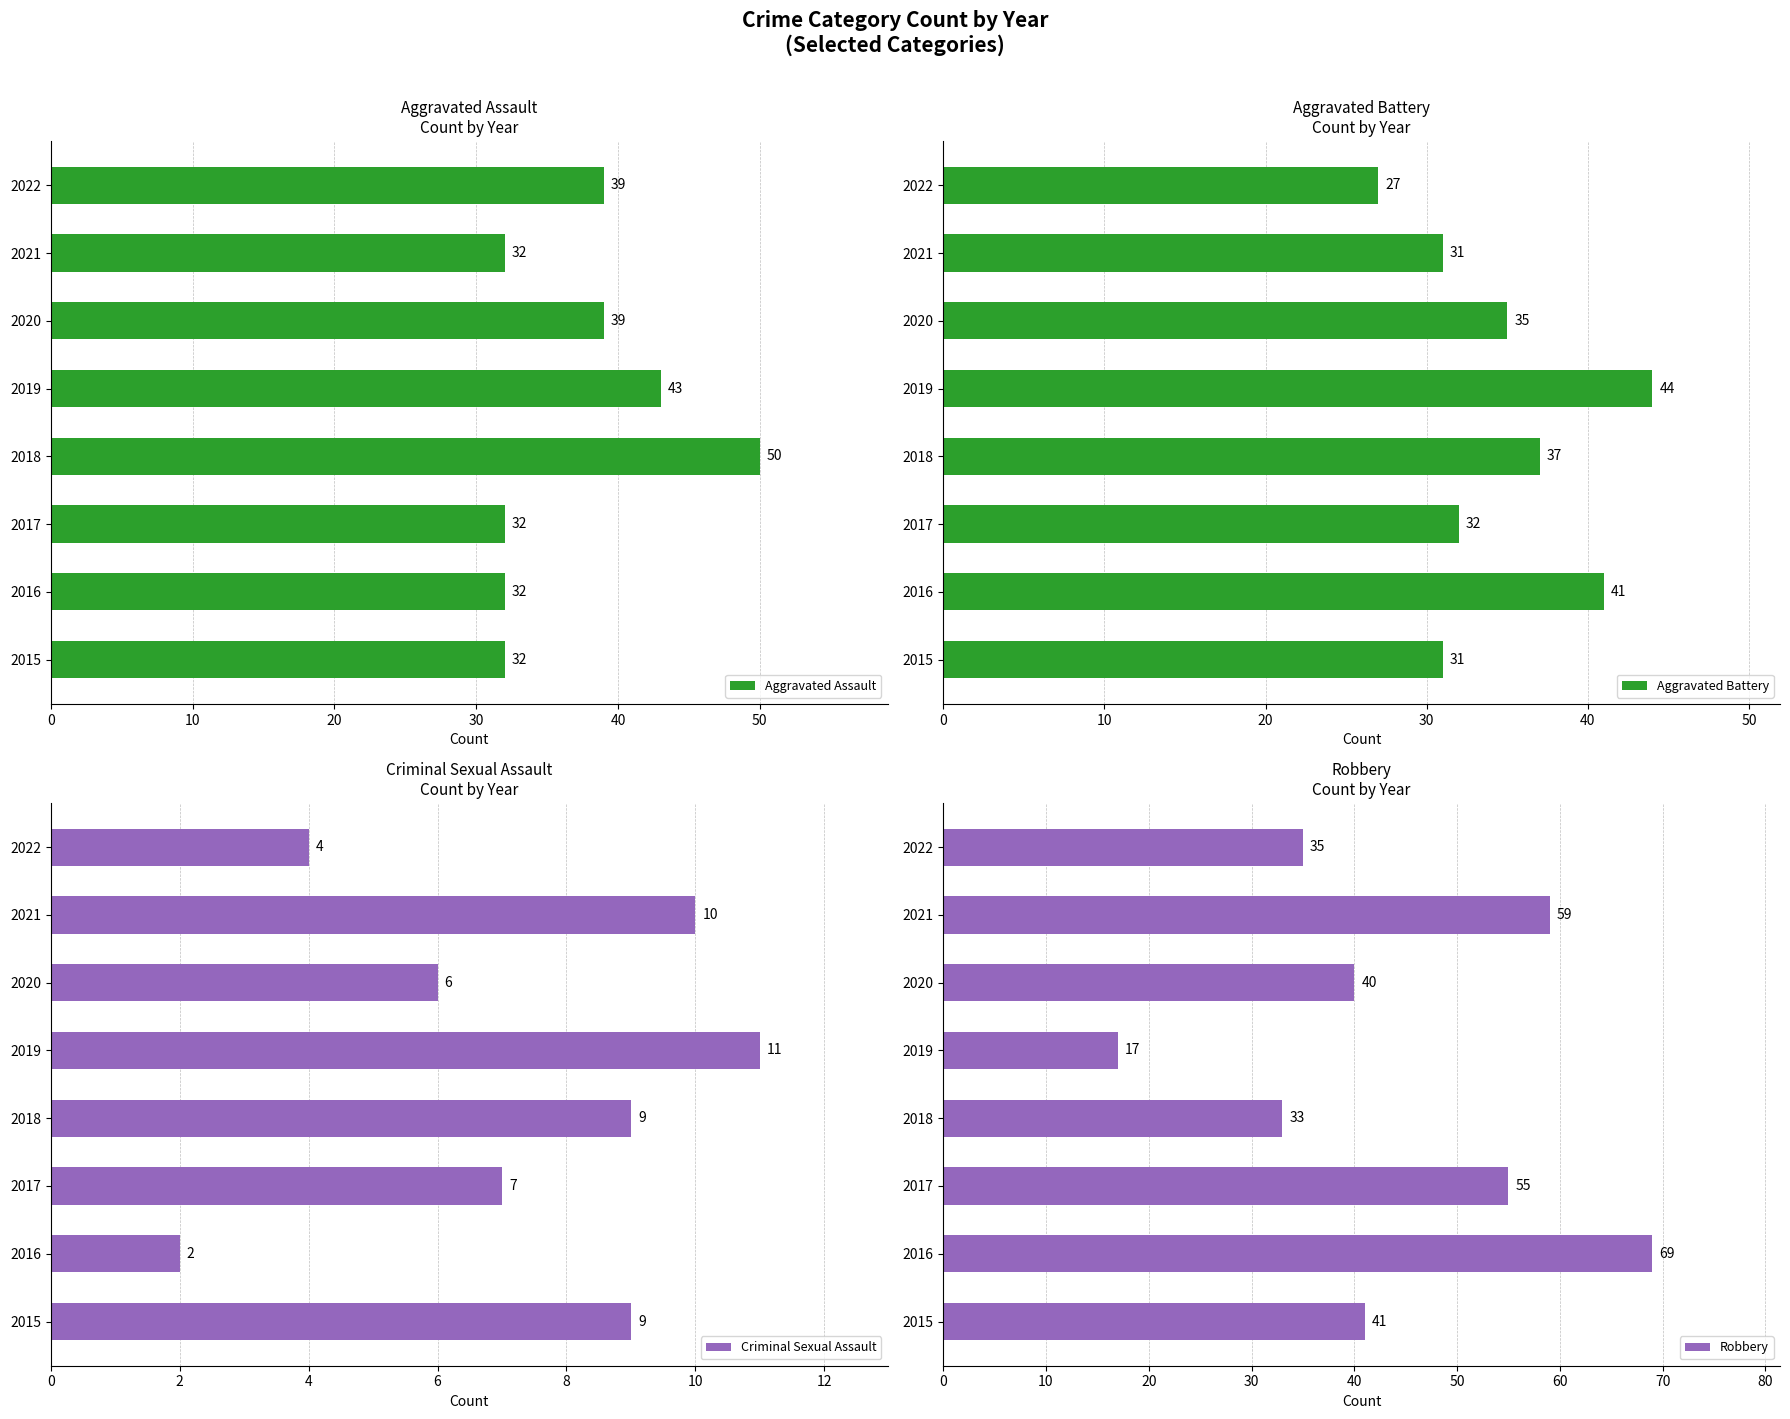

What is the minimum value for Aggravated Assault?

32